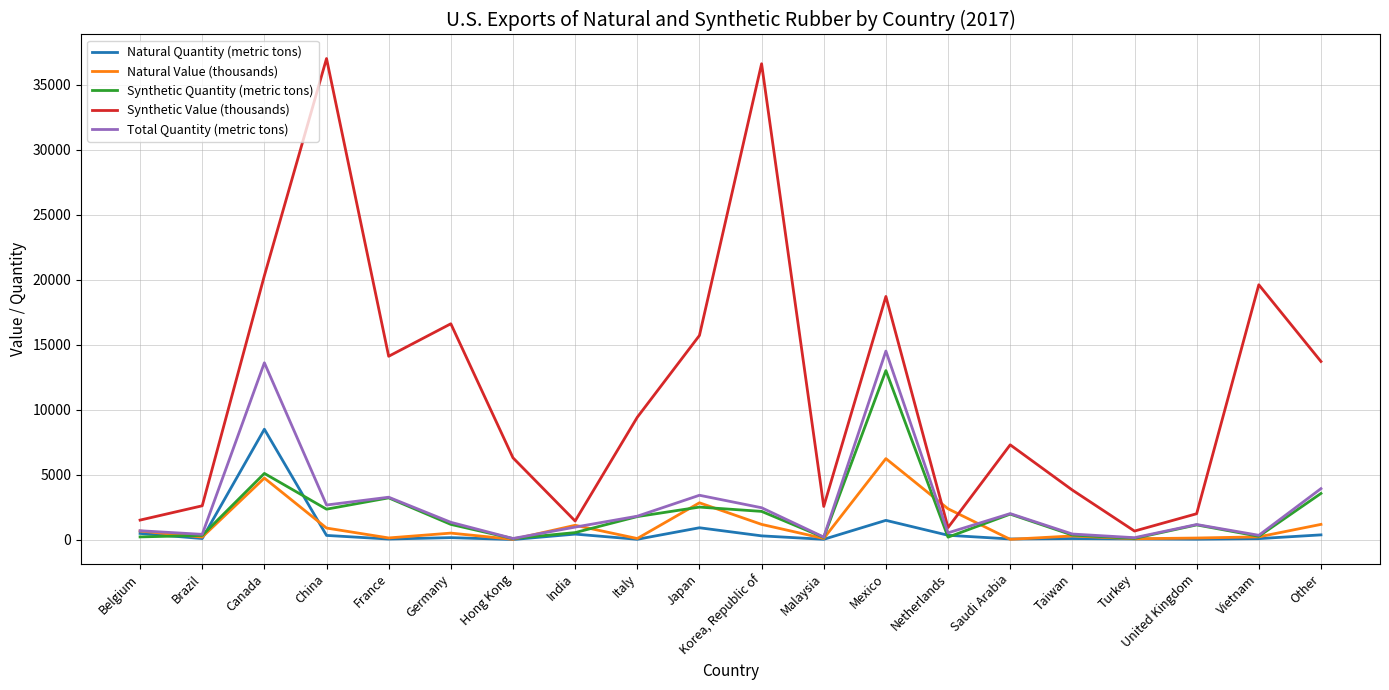

At which label is Synthetic Quantity (metric tons) closest to 6539?

Canada